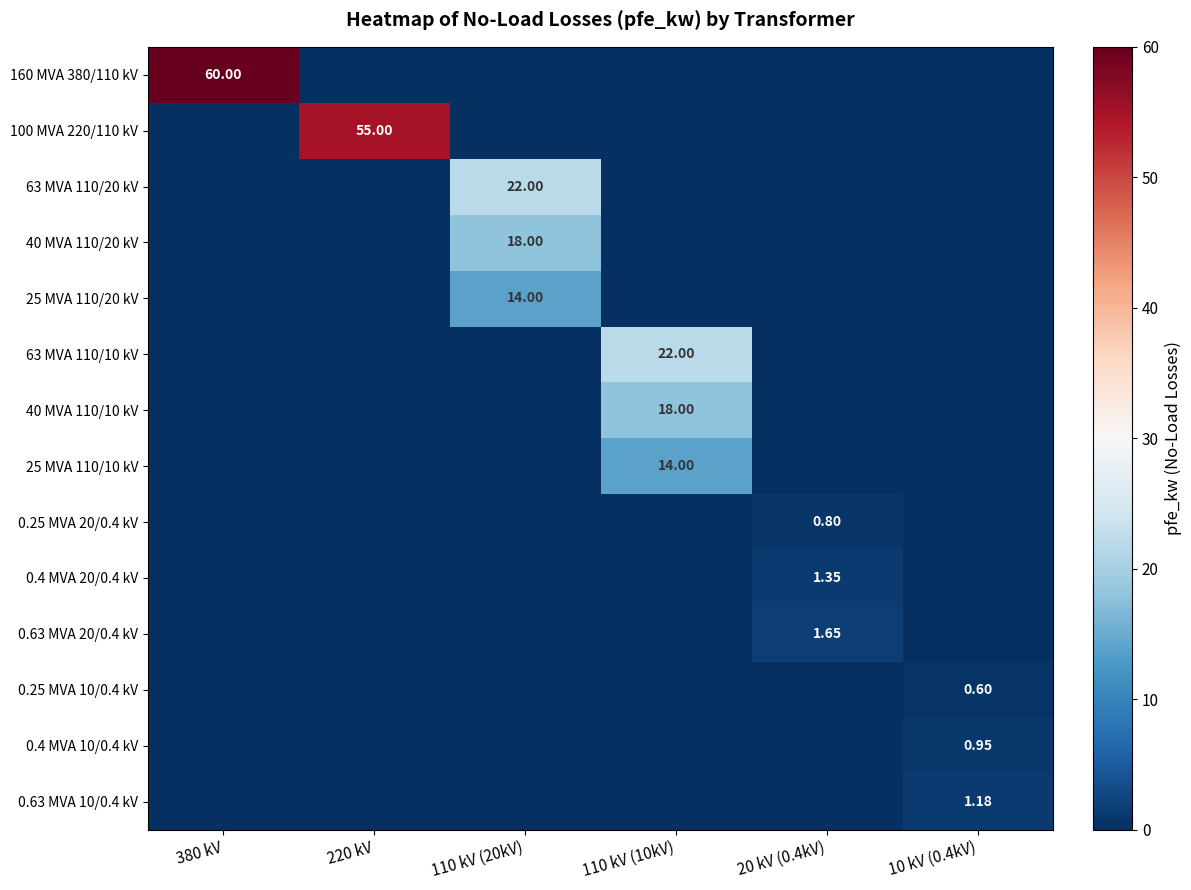

Which series has the widest spread of values?

160 MVA 380/110 kV